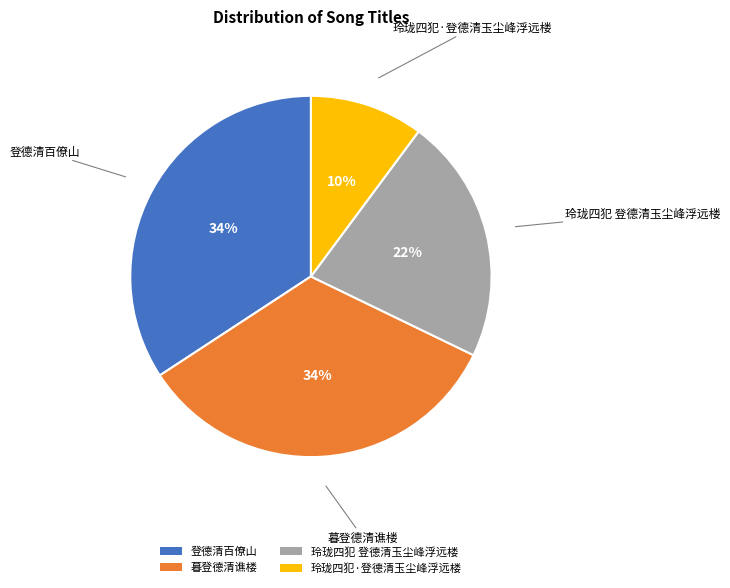

How many slices are in this pie chart?

4